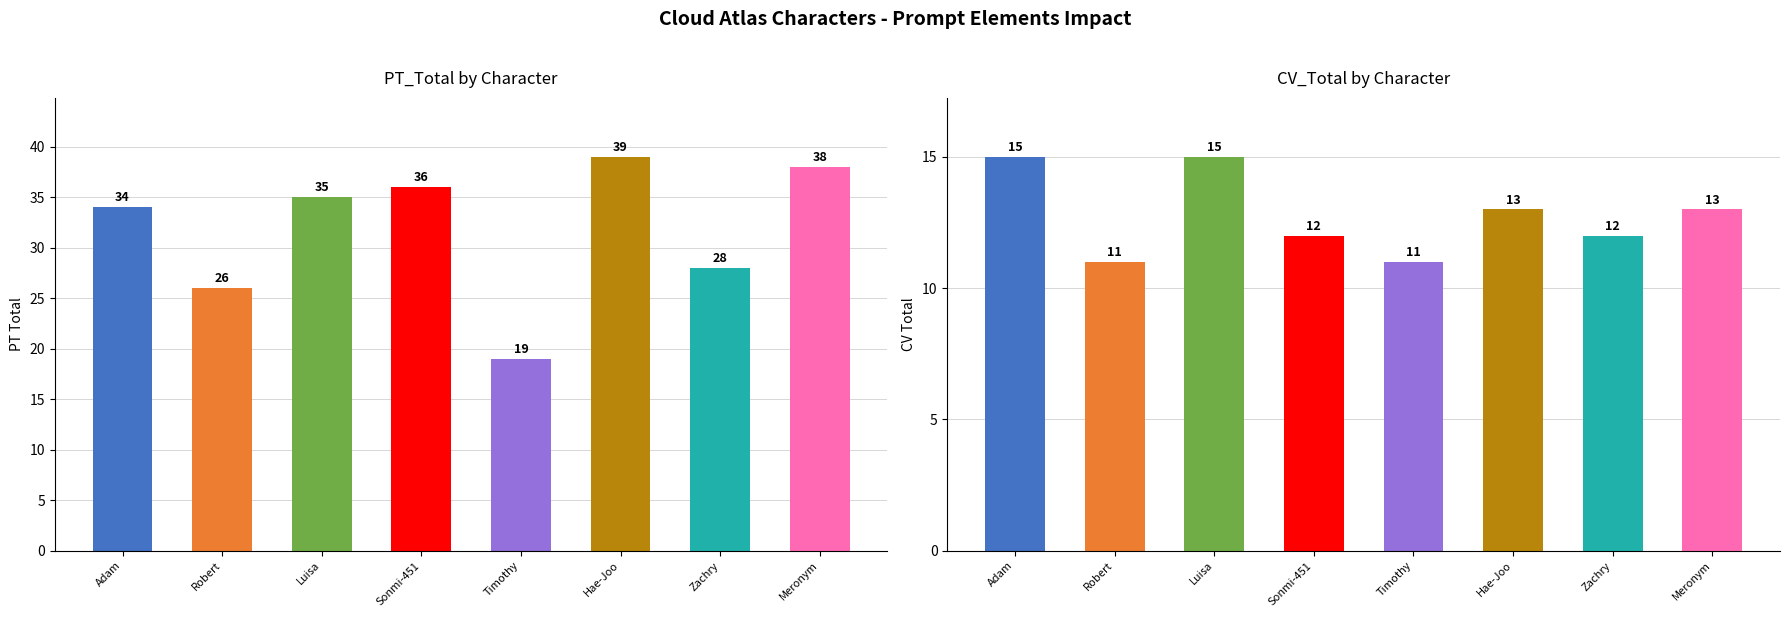

Is the value of Sentiment_Rating_Total at Timothy Cavendish greater than the value of PT_Total at Hae-Joo Chang?

No